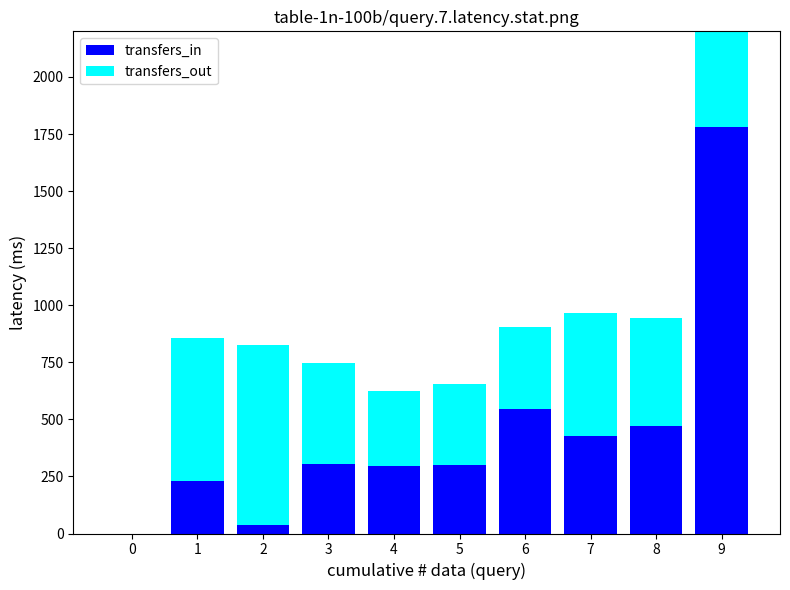

What is the difference between the maximum and minimum values in the transfers_out series?

787